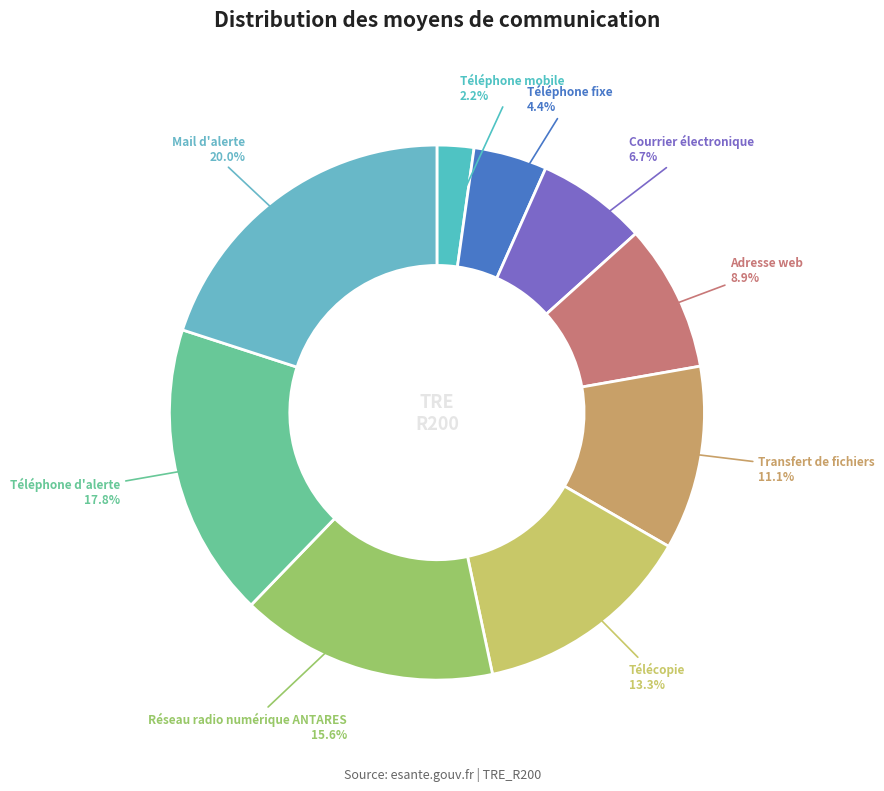

Count the number of slices in the pie.

9